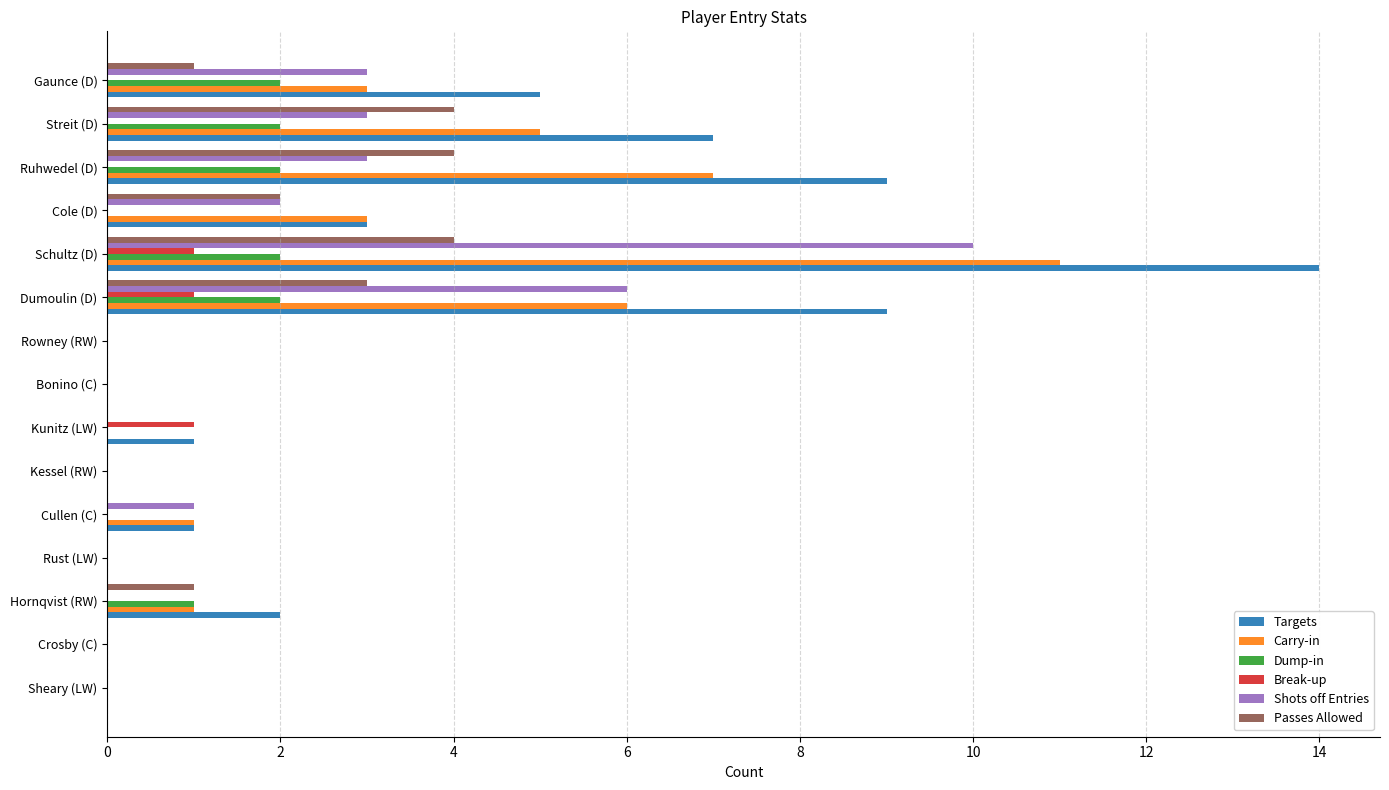

Which series changed the most between Bonino (C) and Streit (D)?

Targets